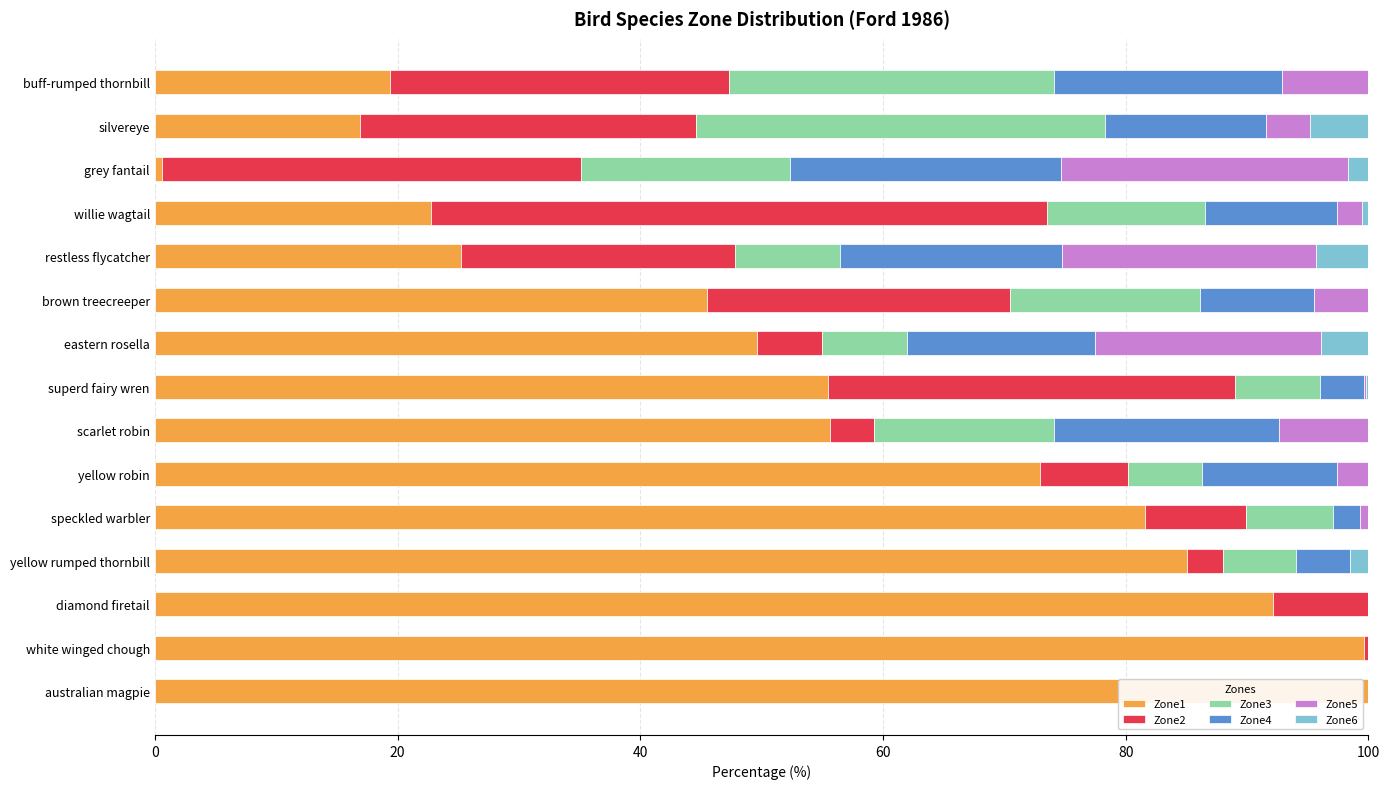

What is the total value across all series at restless flycatcher?

100.0